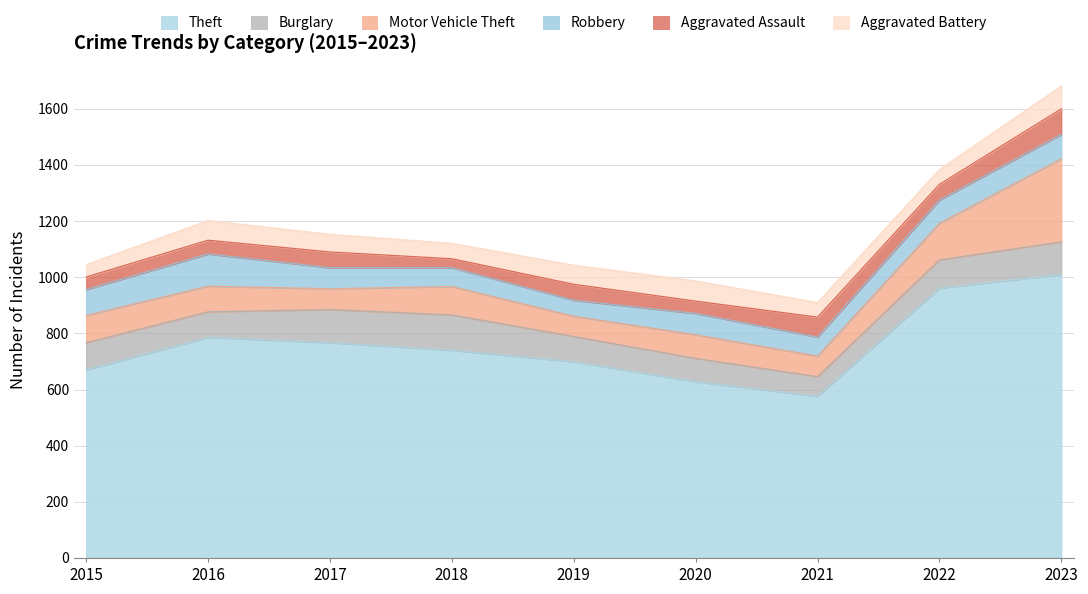

Where is the first local maximum for Theft?

2016